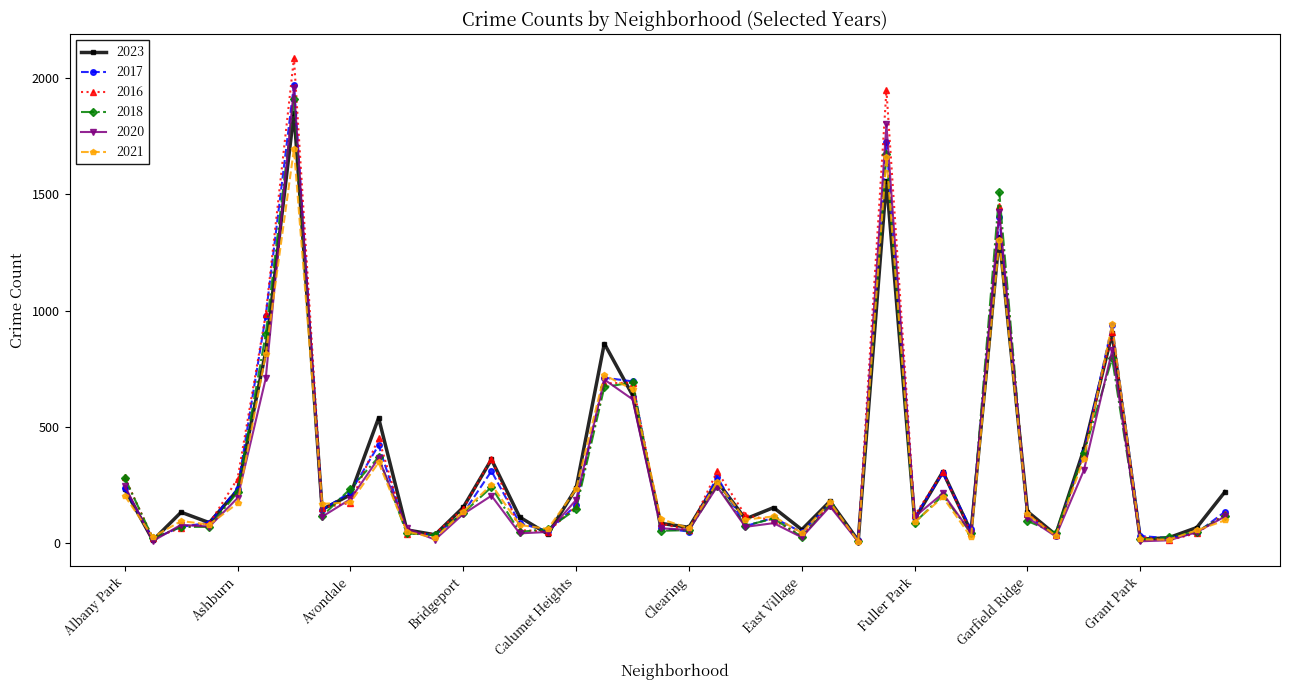

At how many categories does at least one series exceed 1132?

3